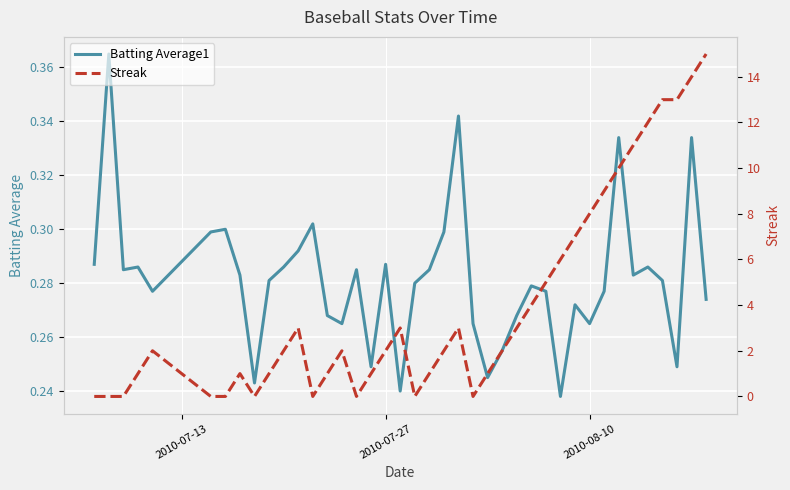

Is it true that Streak equals 4.5 at 38?

False